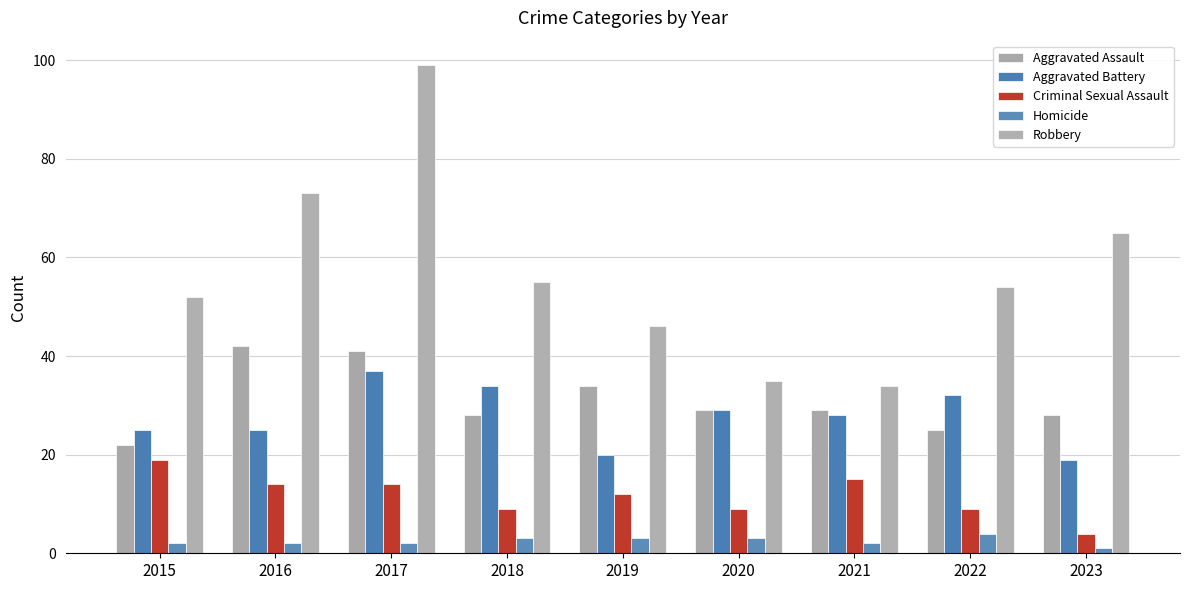

Count the Aggravated Battery values in the range 25 to 32.

5